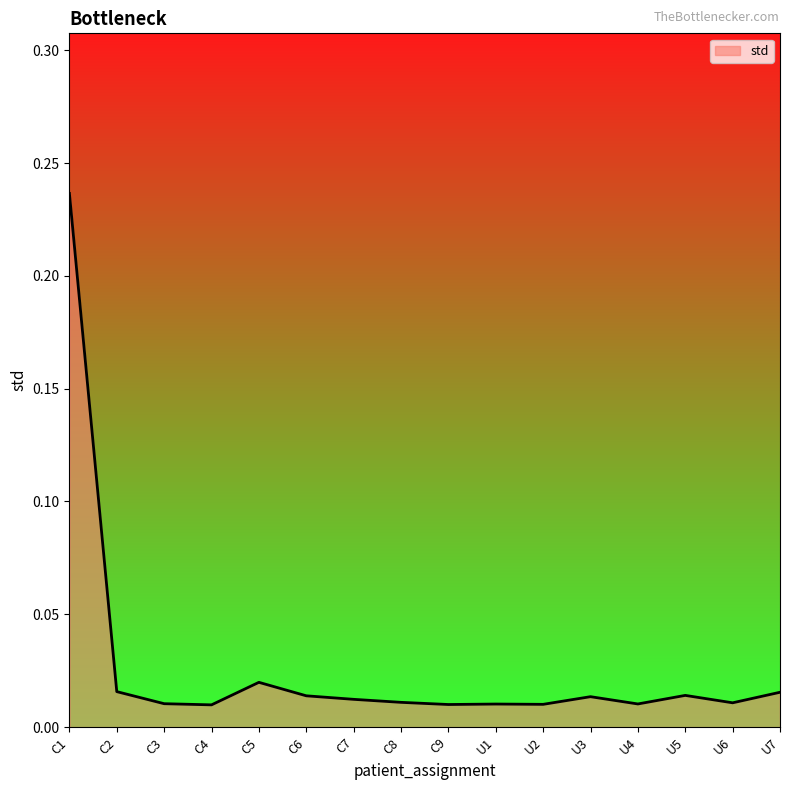

What position from the left is U2?

11